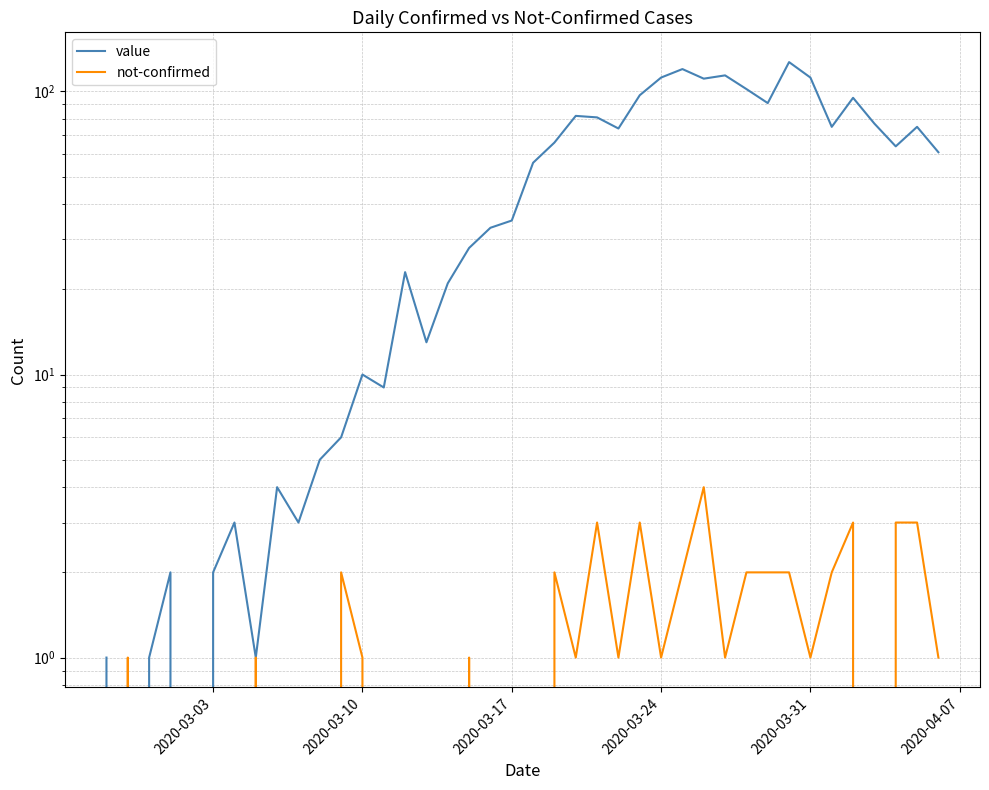

Reading right to left, transcribe all the data shown in this chart.

value: 61	75	64	77	95	75	112	127	91	102	114	111	120	112	97	74	81	82	66	56	35	33	28	21	13	23	9	10	6	5	3	4	1	3	2	0	2	1	0	1
not-confirmed: 1	3	3	0	3	2	1	2	2	2	1	4	2	1	3	1	3	1	2	0	0	0	1	0	0	0	0	1	2	0	0	0	1	0	0	0	0	0	1	0